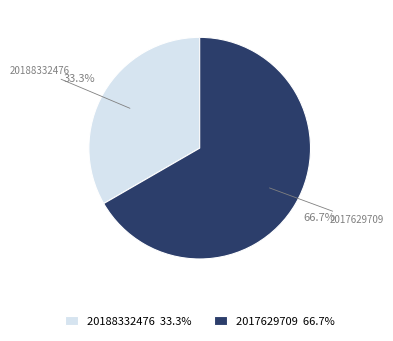

Combined, what portion of the pie is 20188332476 and 2017629709?

100.0%